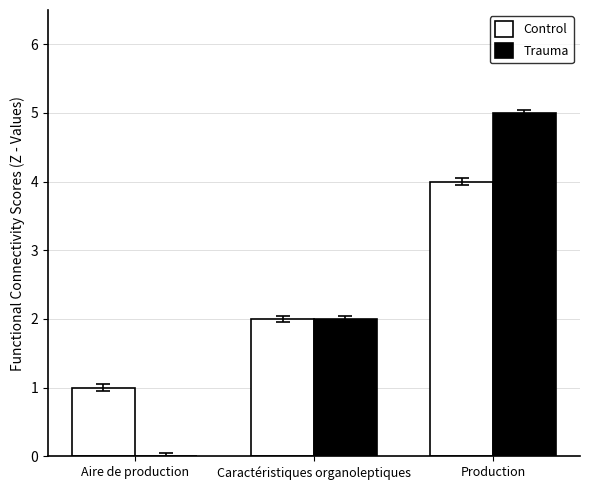

Is the value of Trauma at Production greater than the value of Control at Caractéristiques organoleptiques?

Yes